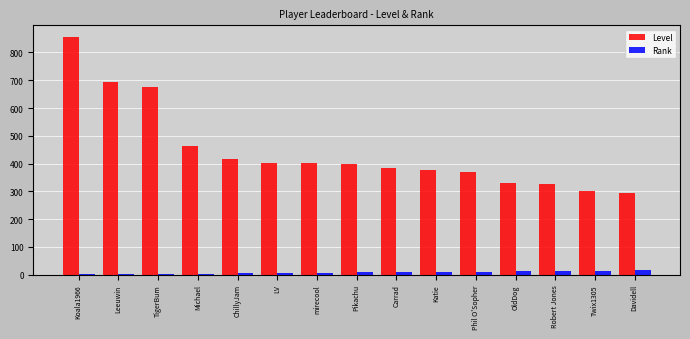

Is it true that Level equals 692 at Leeuwin?

True